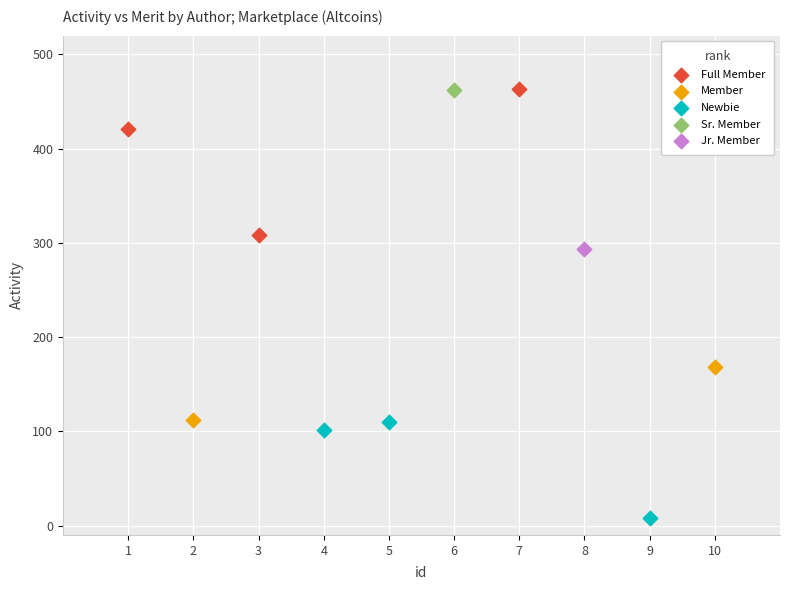

What are all the series names shown in the legend?

Full Member, Member, Newbie, Sr. Member, Jr. Member